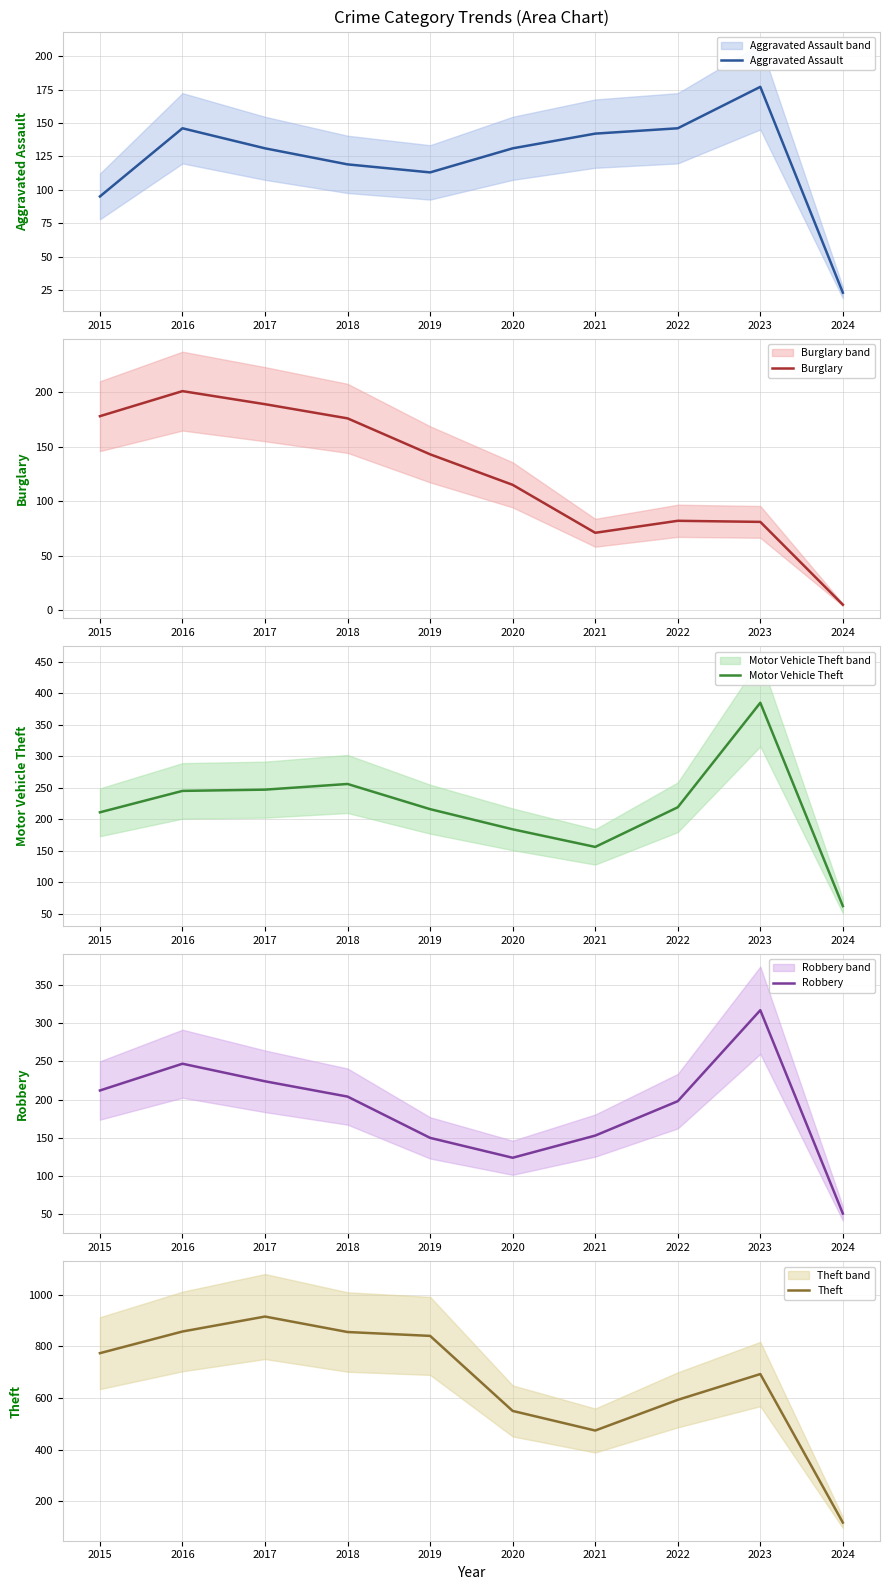

Which has a higher value, 2020 or 2018?

2020